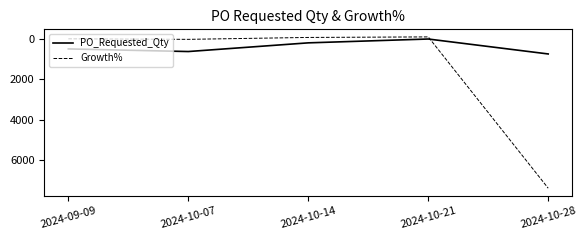

What is the approximate value of Growth% at 2024-10-07?

26.0